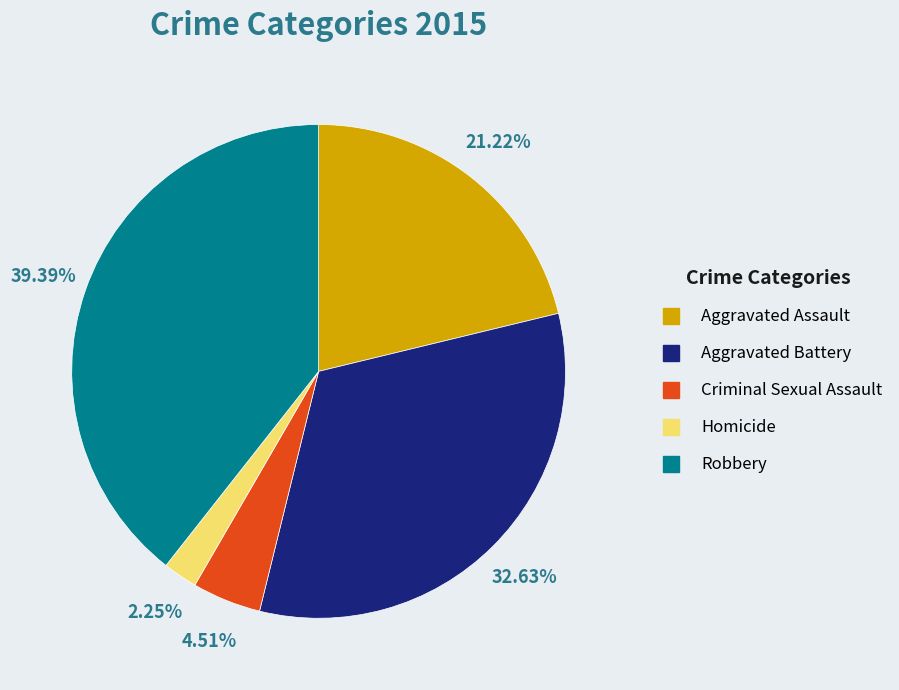

Is there a majority slice in this chart?

No